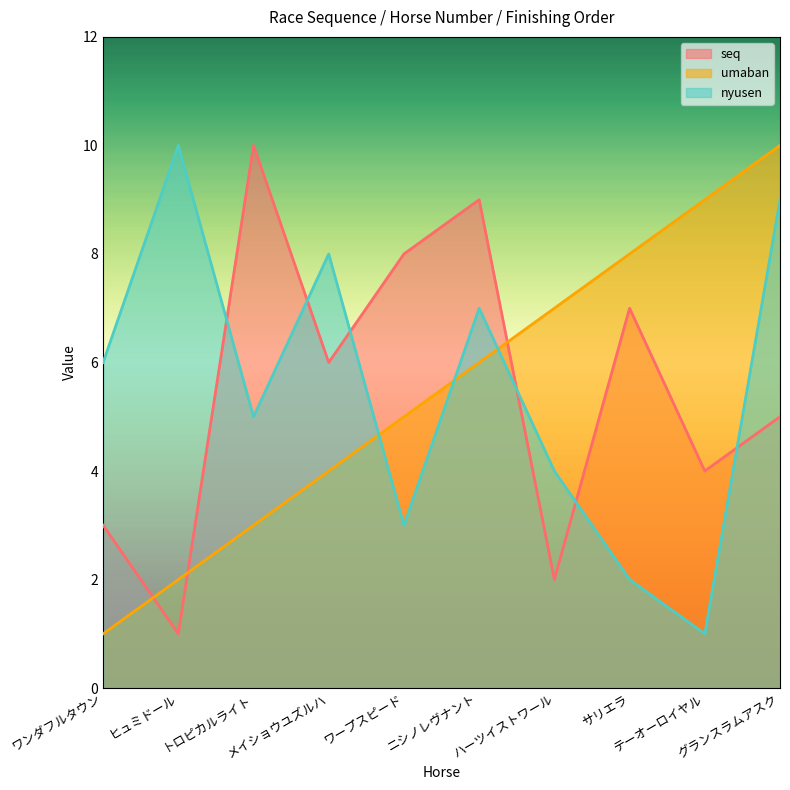

How many interior local valleys does the nyusen series have?

3